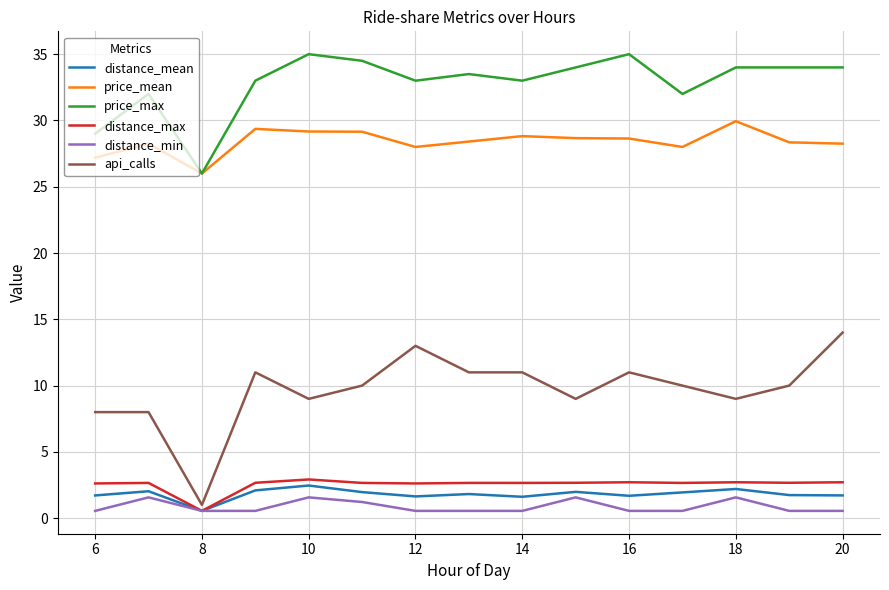

What is the minimum value for distance_mean?

0.6